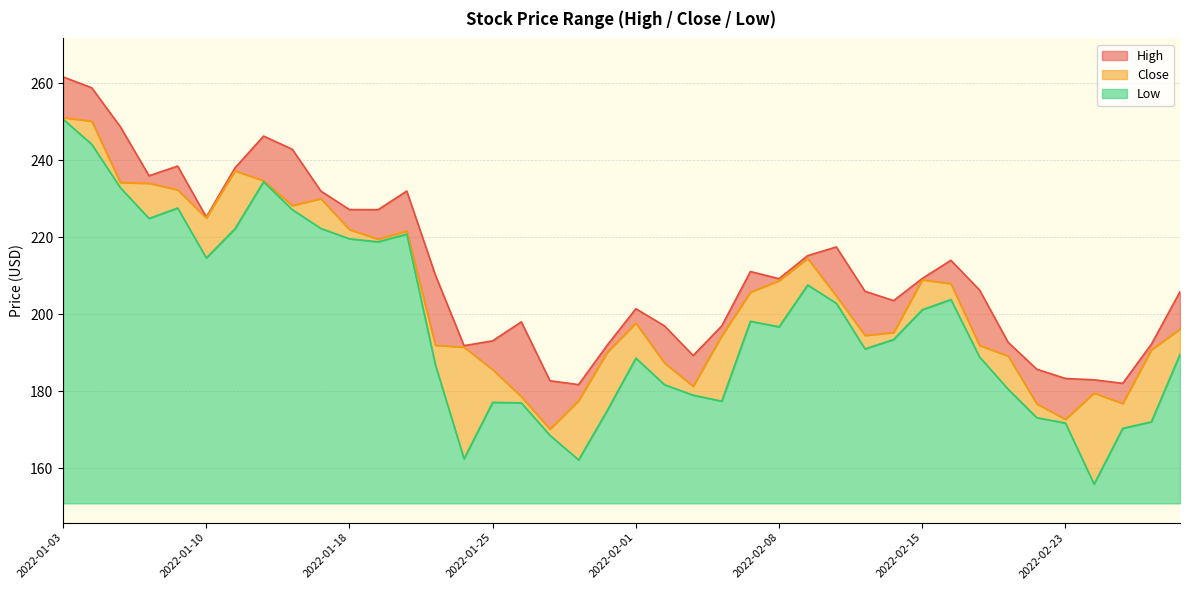

At which category does the chart reach its minimum across all series?

2022-02-24